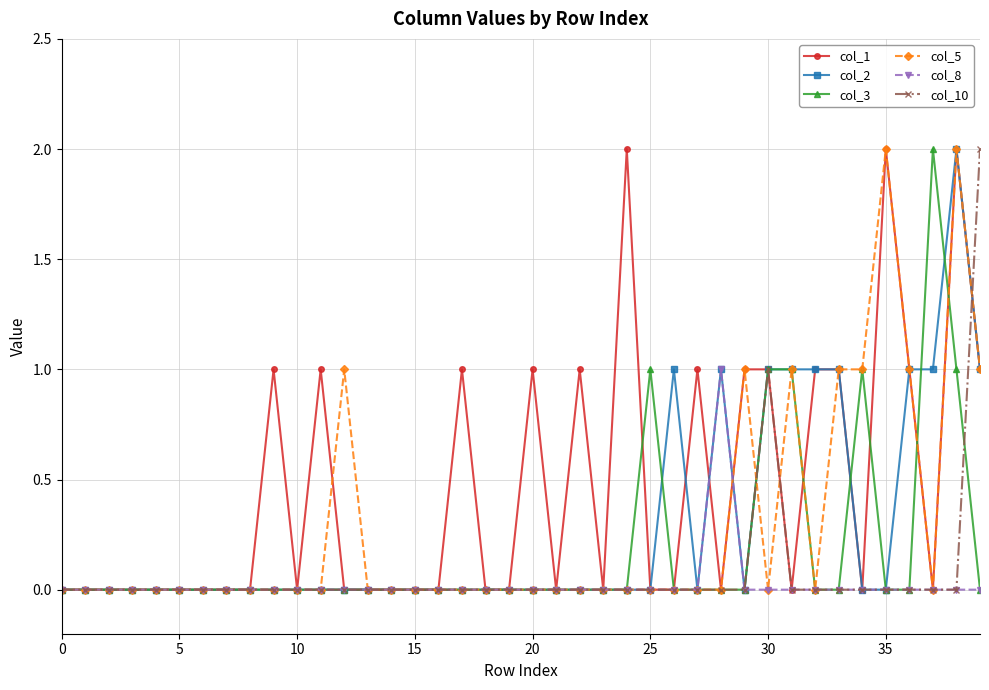

Which series has the largest total across all categories?

col_1